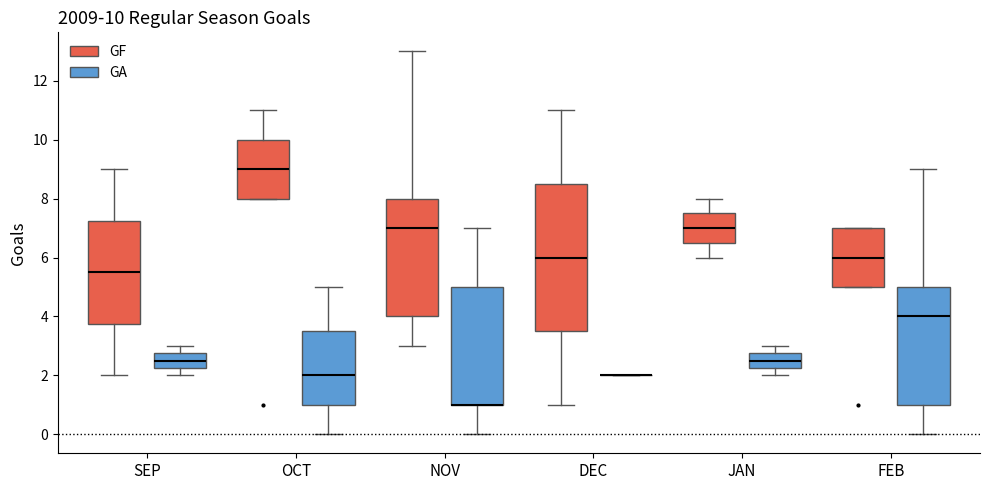

Which box is the tallest, from its lower edge to its upper edge?

DEC (GF)